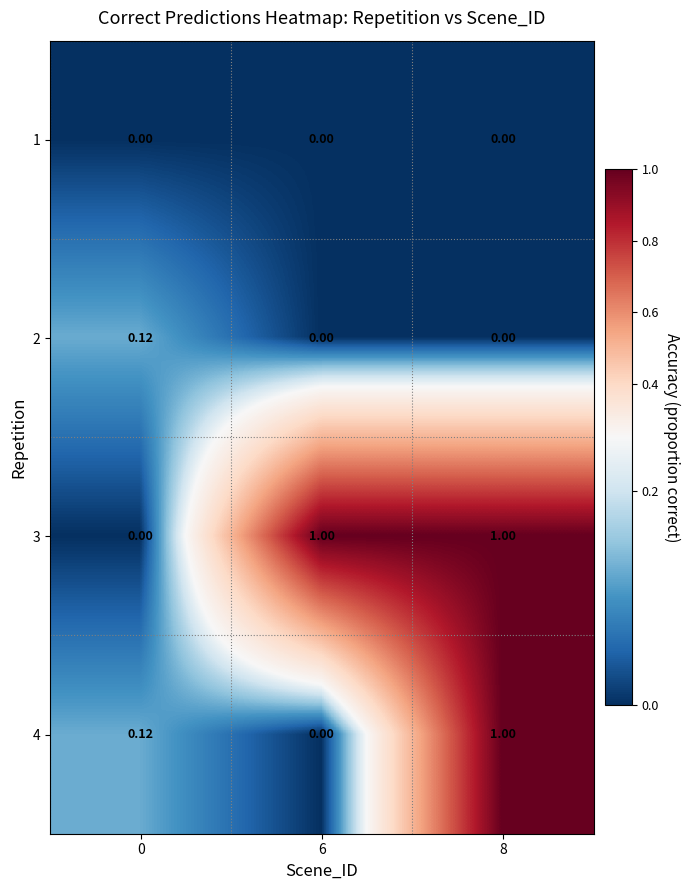

Which has a higher value, 8 or 6?

8